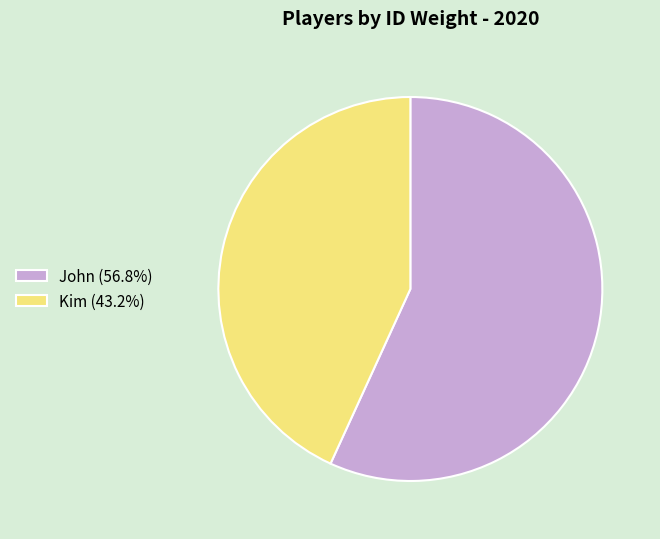

Is Kim (43.2%) the majority of the pie?

No